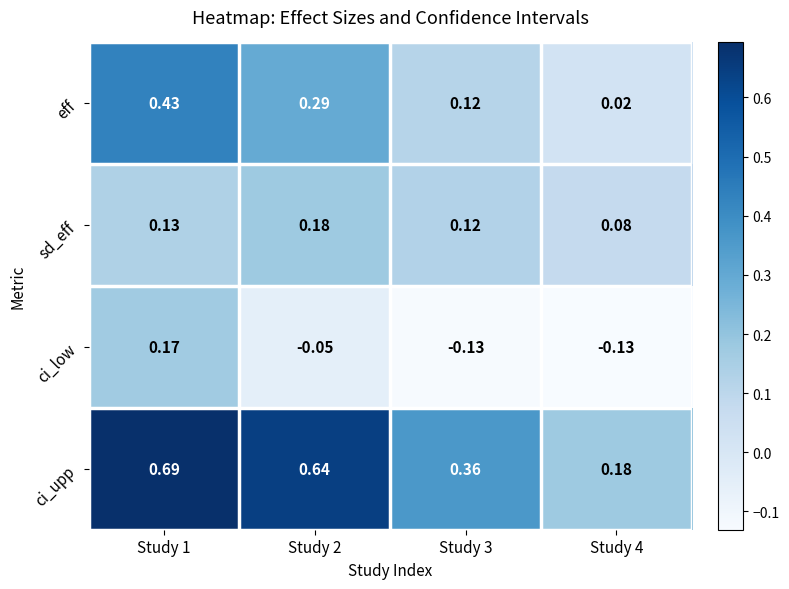

Which series has the largest range (max minus min)?

ci_upp